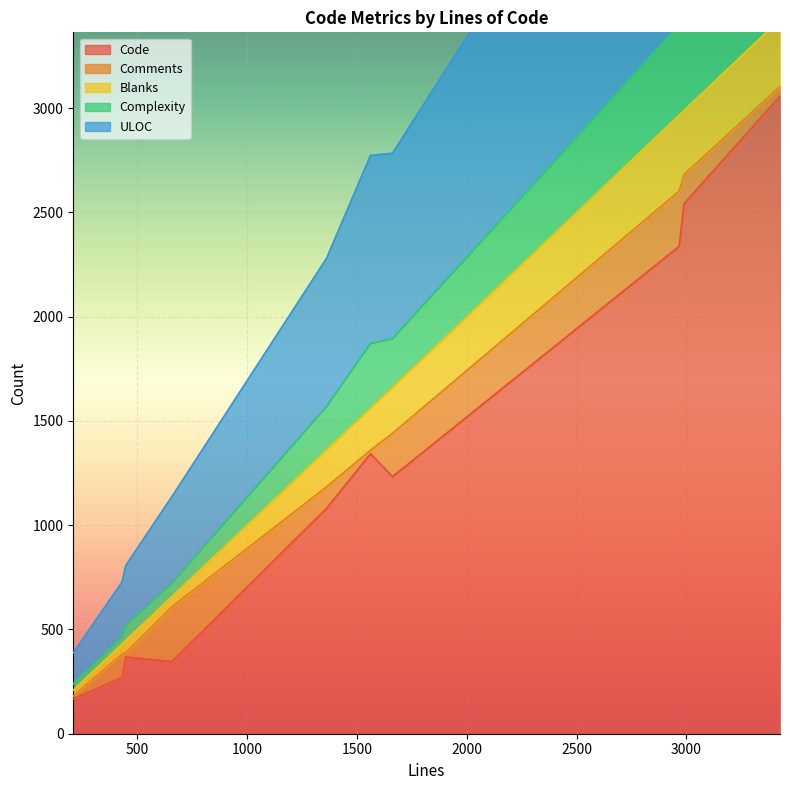

What is the highest value of the Code series?

3058